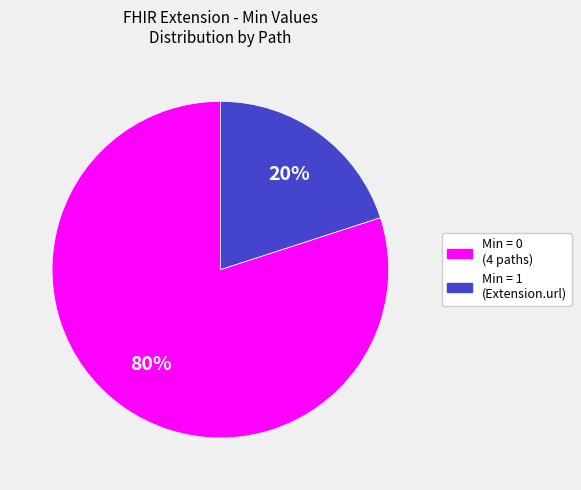

To the nearest percent, what is the average slice percentage?

50%